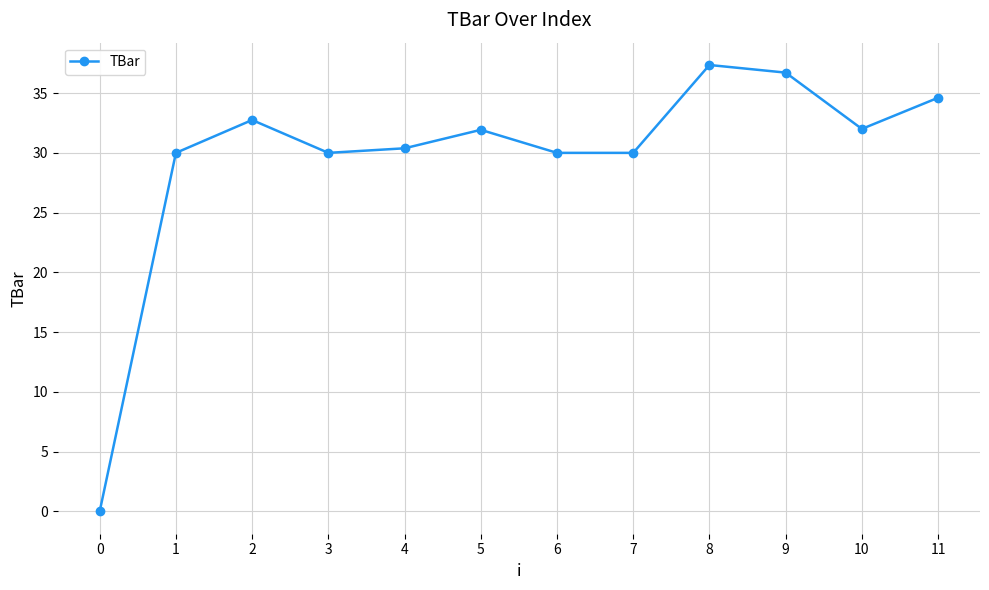

What is the approximate value at 11?

34.6